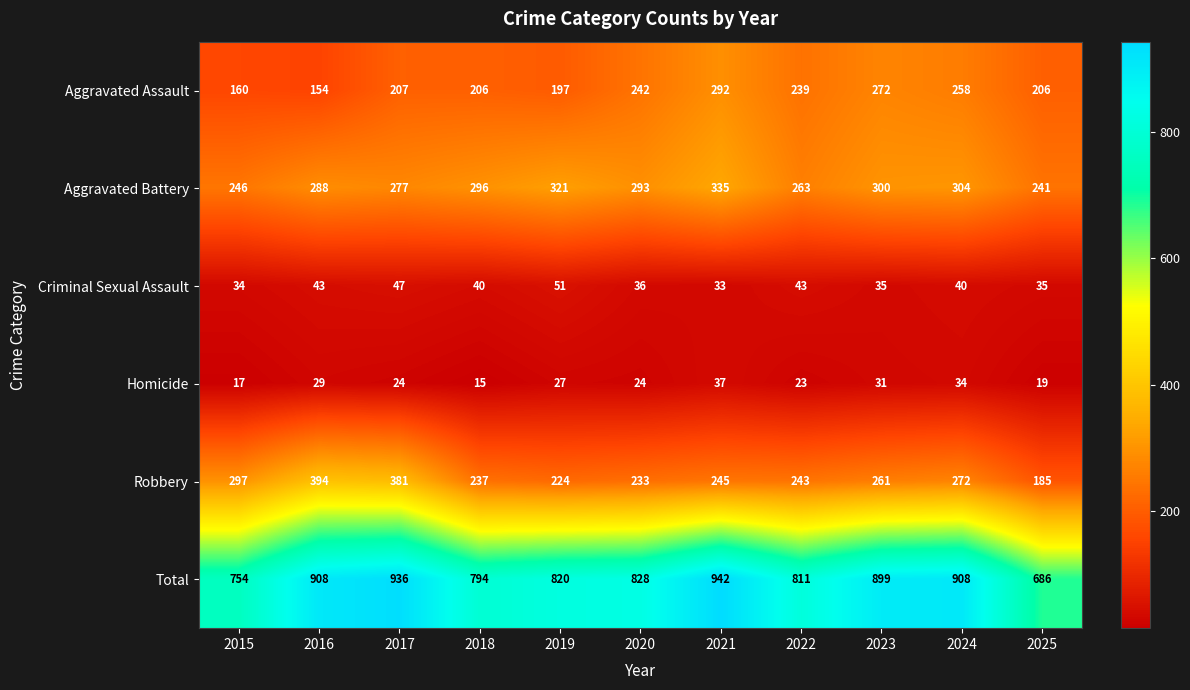

Which series has the widest spread of values?

Total